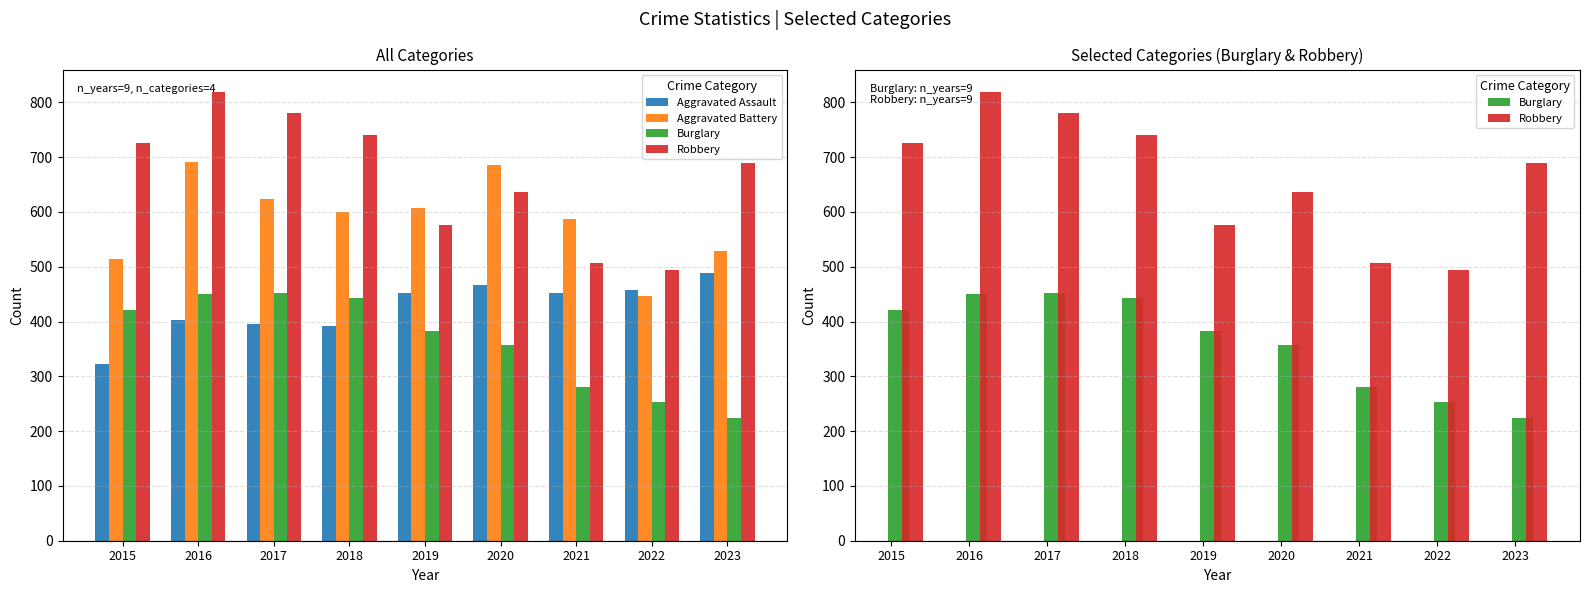

The value of Burglary at 2016 is 451. True or false?

True